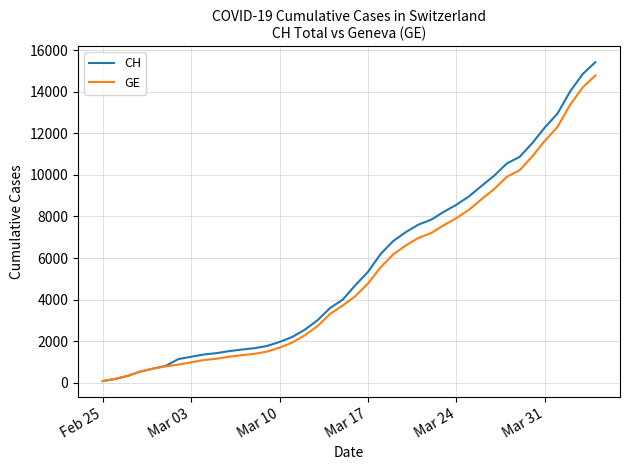

Which series has the widest spread of values?

CH